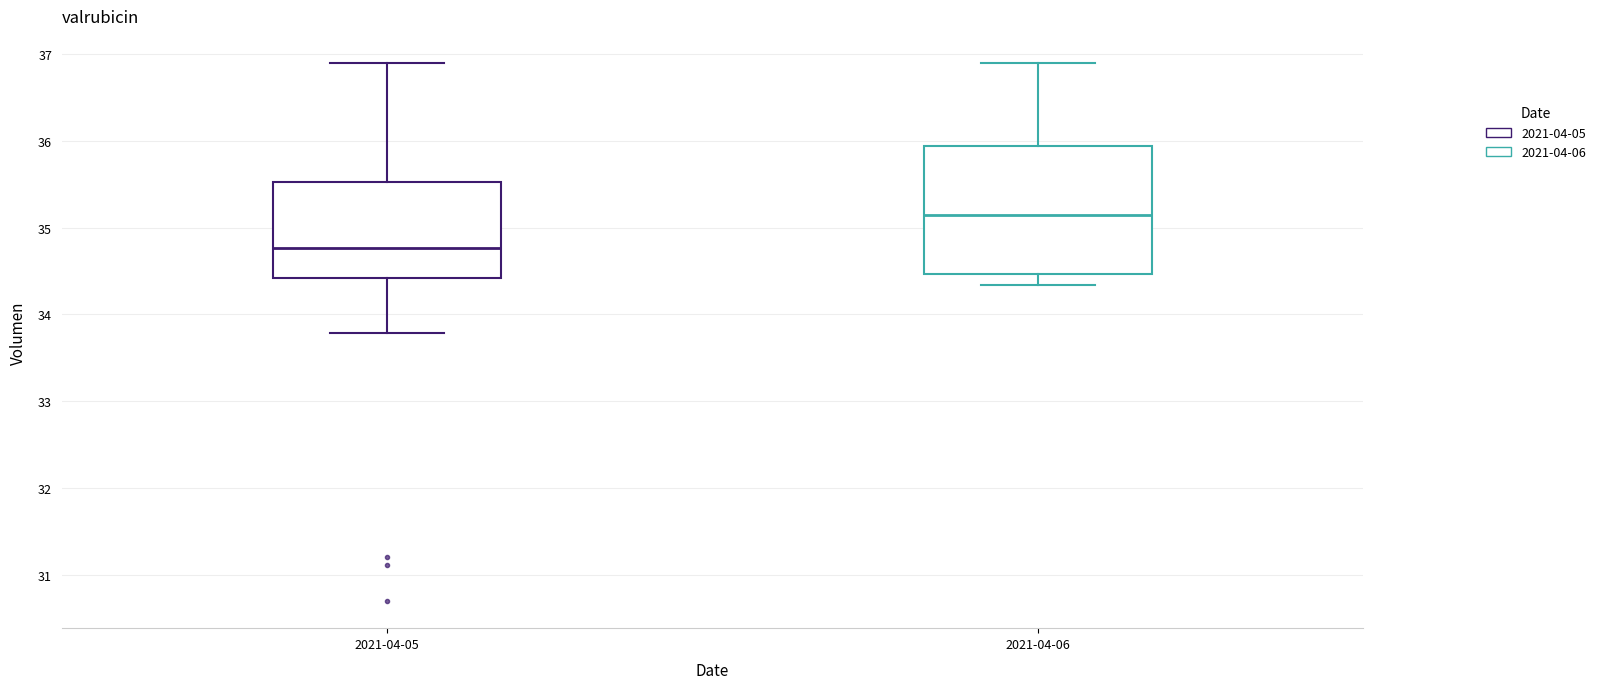

Comparing the boxes themselves (not the whiskers), which one is the tallest?

2021-04-06